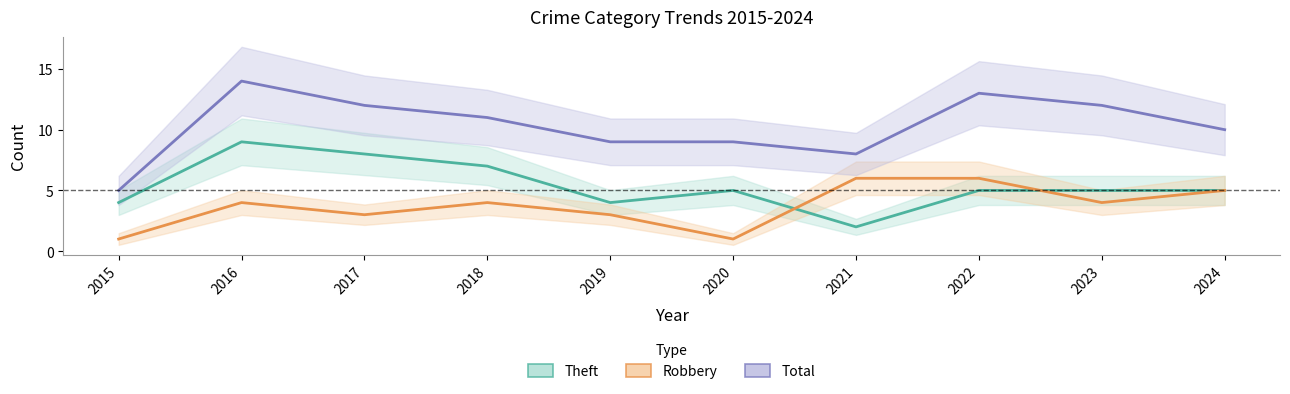

The Total series shows 2 at 2020. True or false?

False